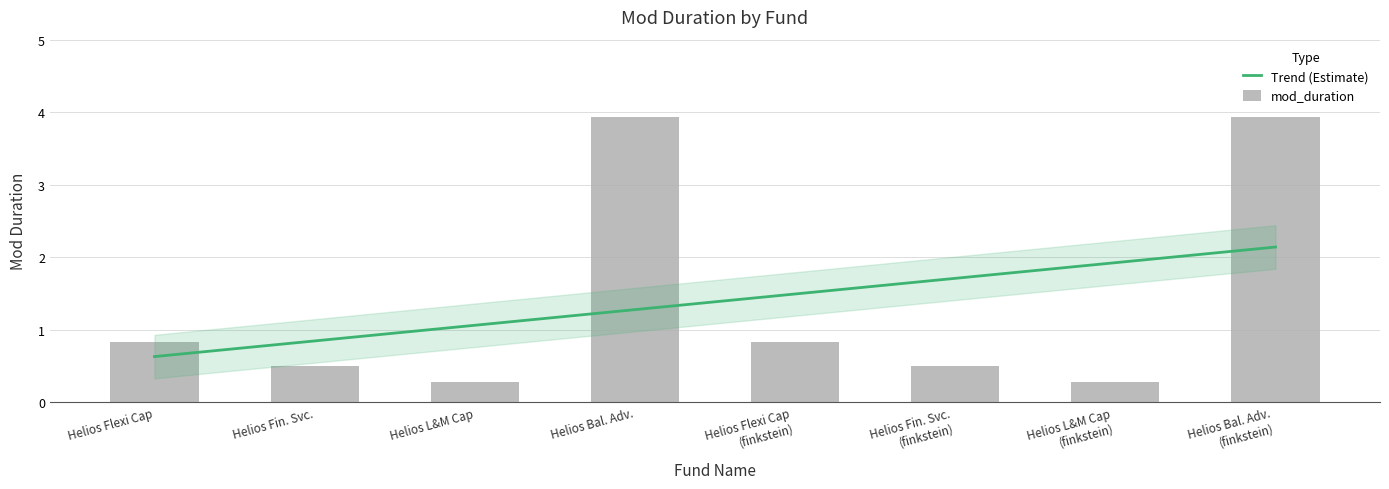

What is the label of the 4th bar from the right?

Helios Flexi Cap (finkstein)